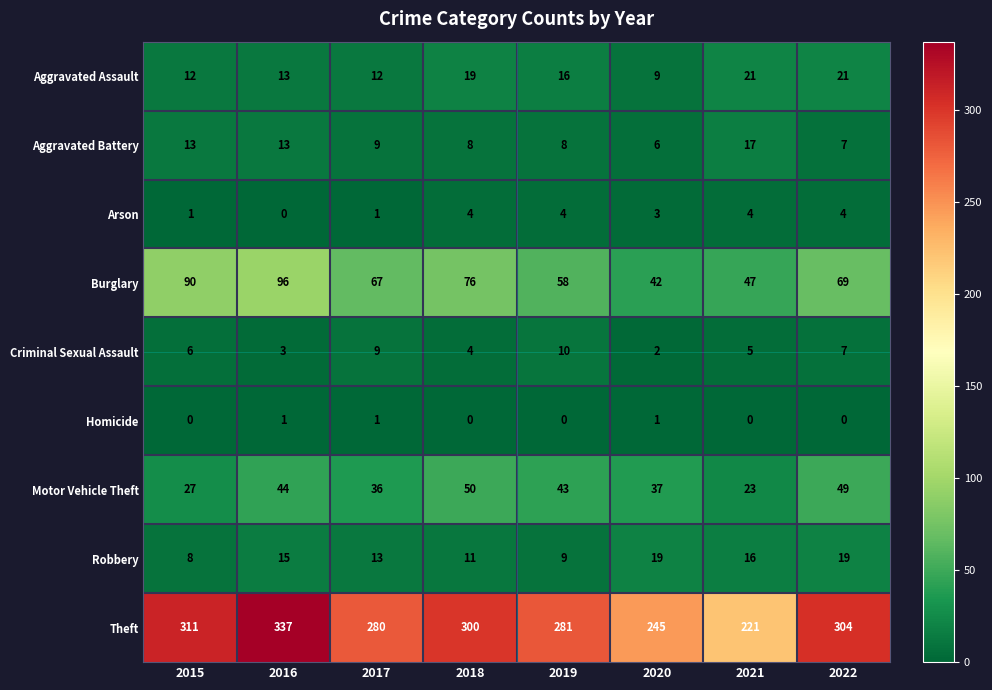

The value of Aggravated Battery at 2015 is 13. True or false?

True